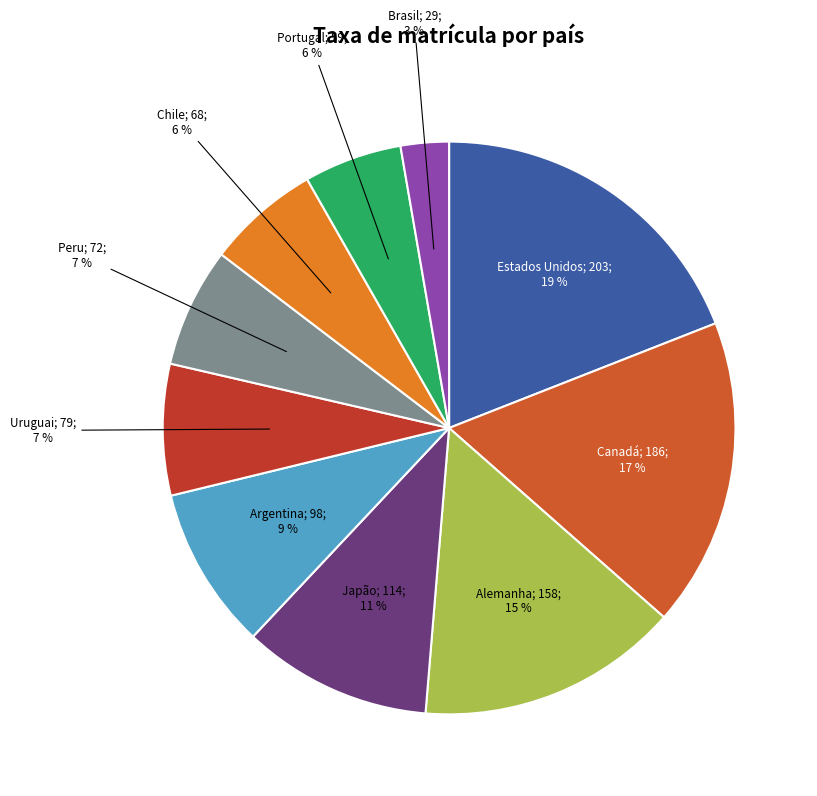

Is there a majority slice in this chart?

No